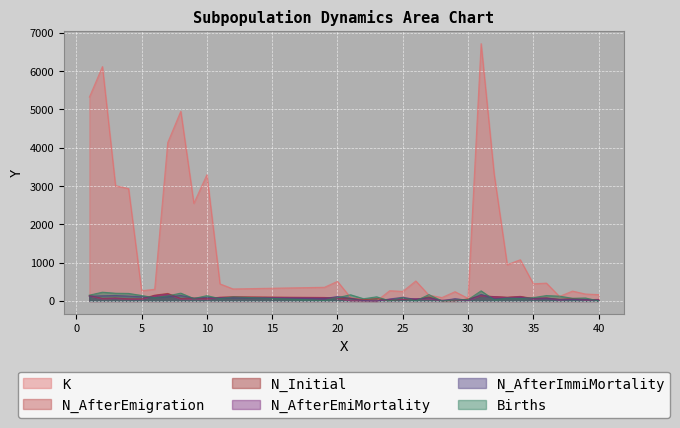

Rank the series by their maximum value, from lowest to highest.

N_AfterEmigration, N_AfterEmiMortality, N_AfterImmiMortality, N_Initial, Births, K